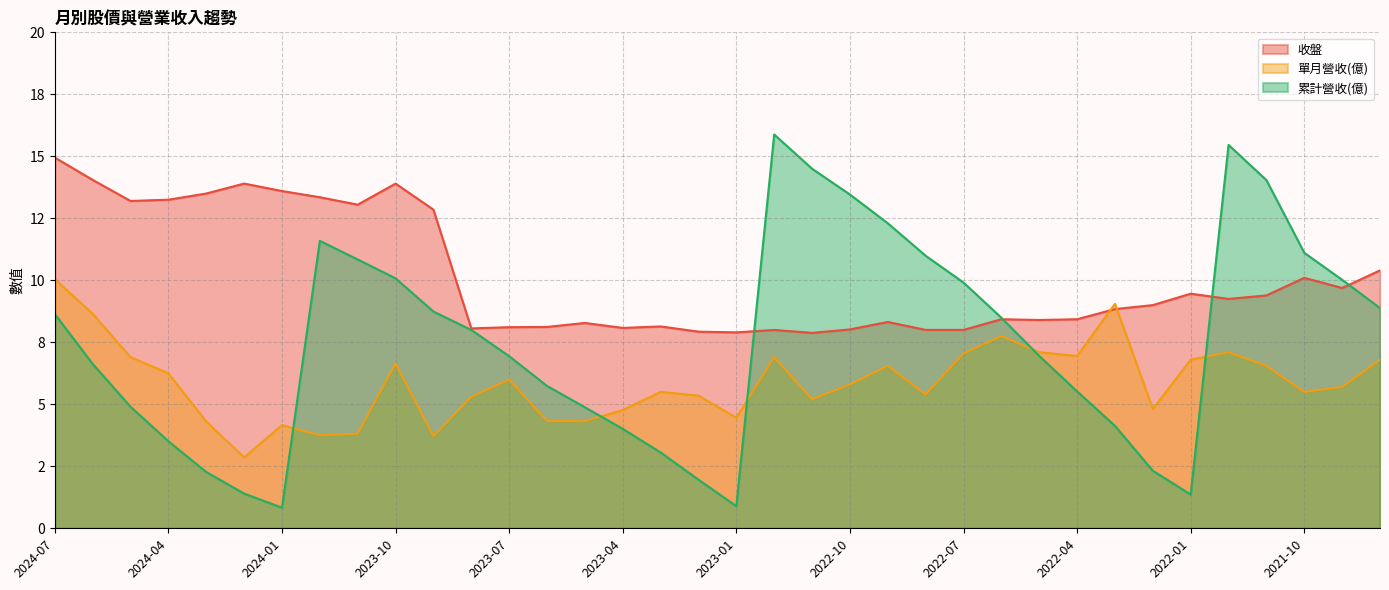

What is the total value across all series at 2022-03?

22.0